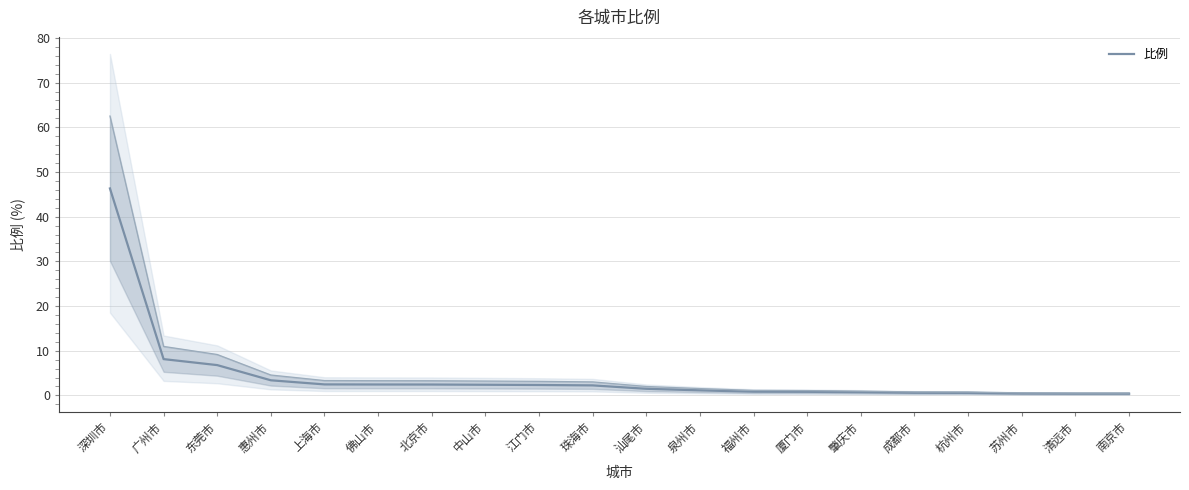

True or false: the data shows 0.8 at 福州市.

True